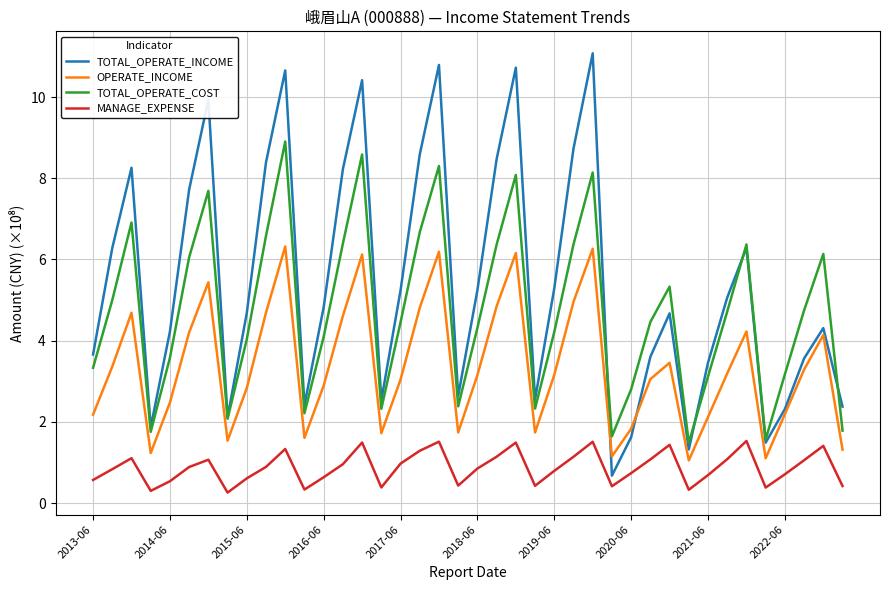

Which series has the largest total across all categories?

TOTAL_OPERATE_INCOME